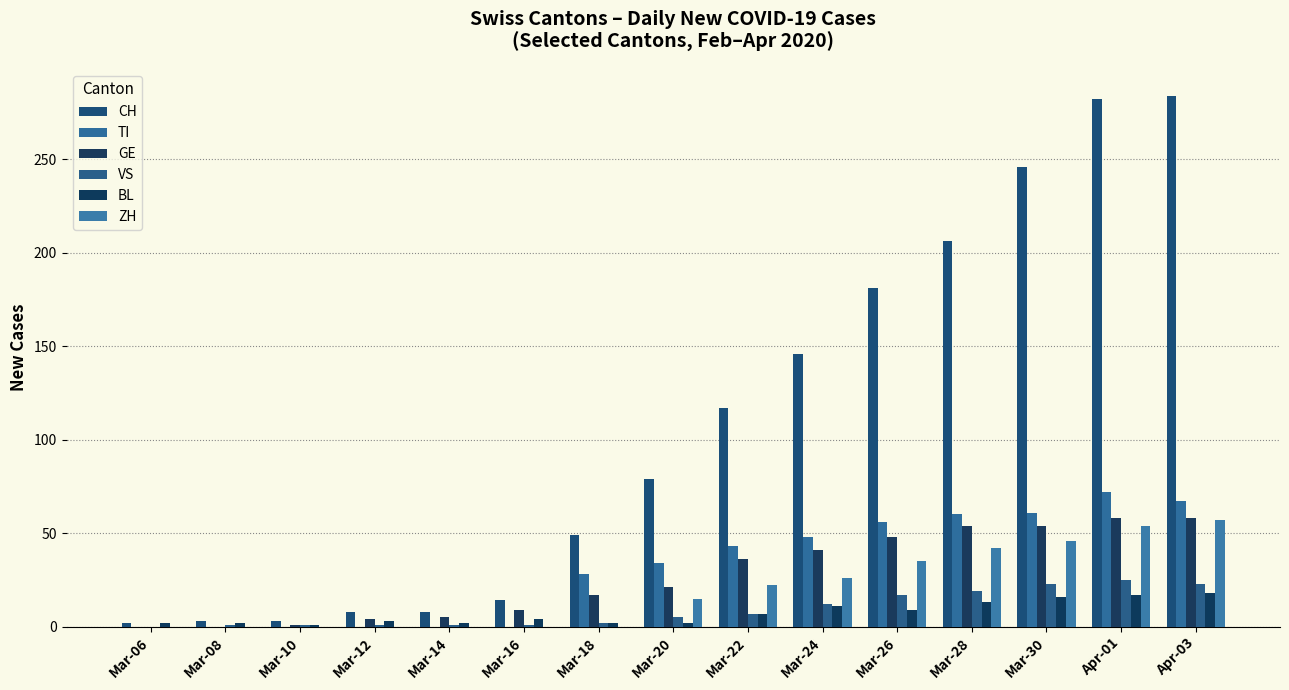

Count the number of data series in this chart.

6